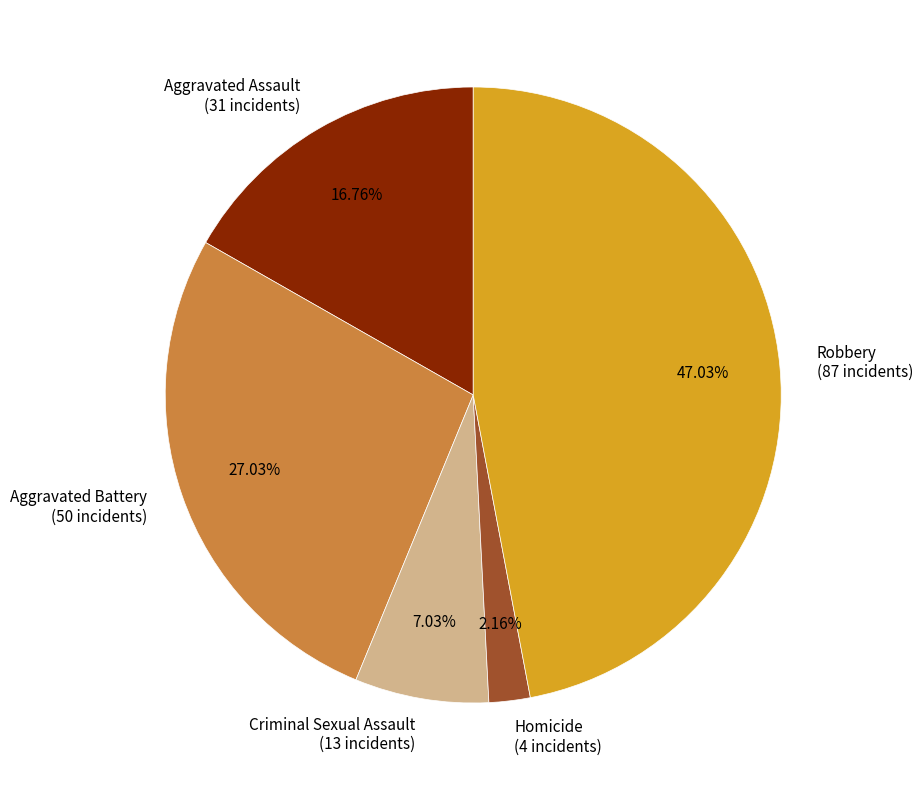

To the nearest percent, what percentage of the pie is Criminal Sexual Assault?

7%